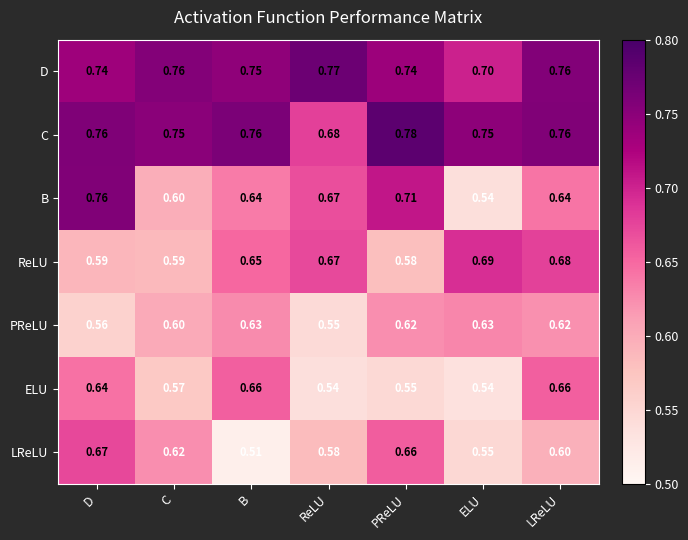

List the series in order of their peak value, lowest first.

PReLU, ELU, LReLU, ReLU, B, D, C